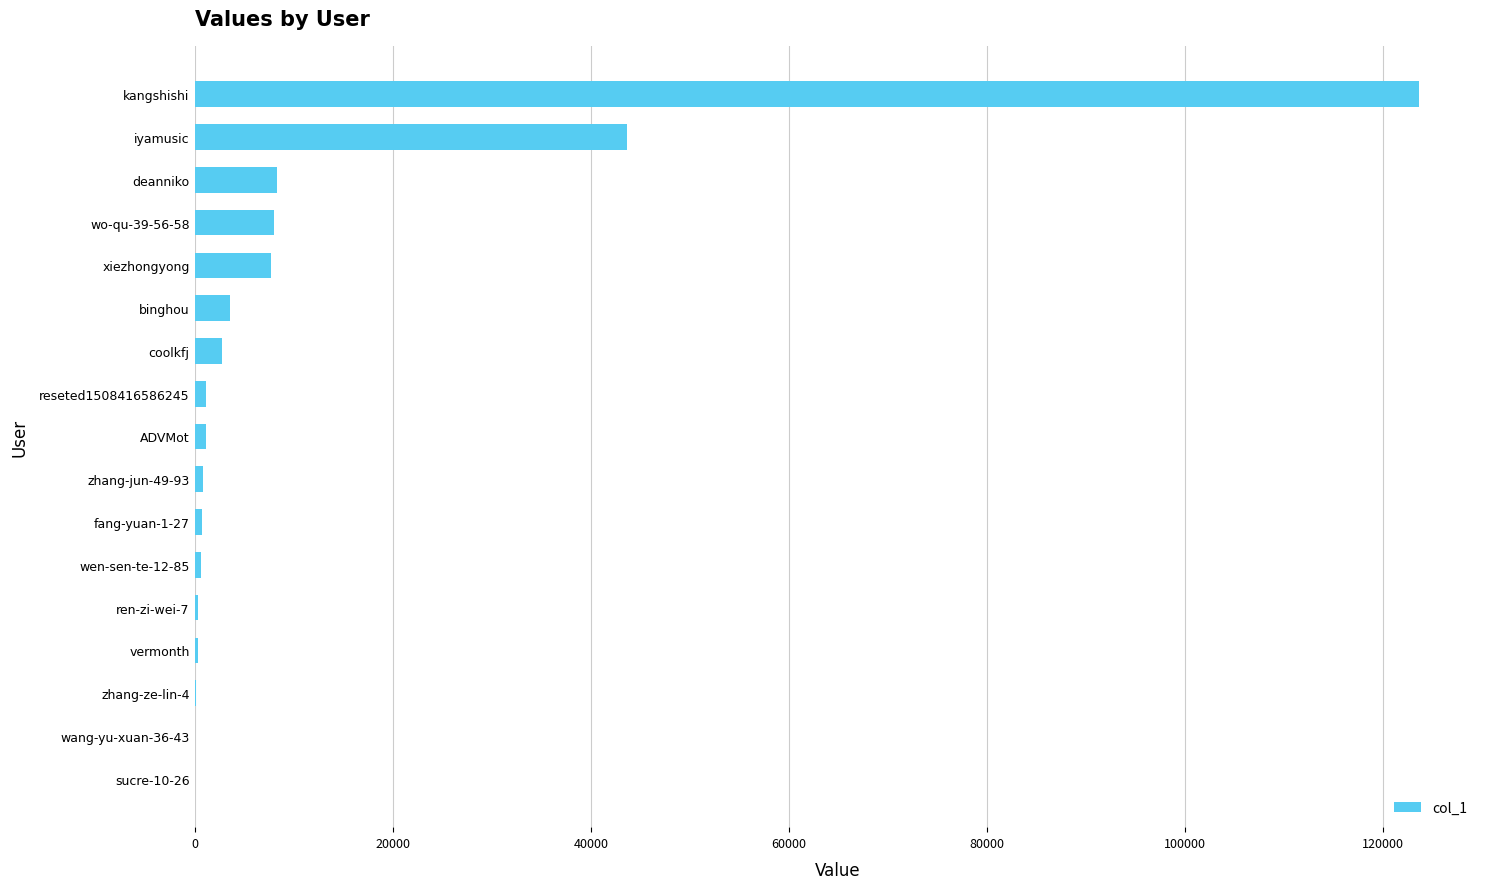

What is the maximum value shown in the chart?

123573